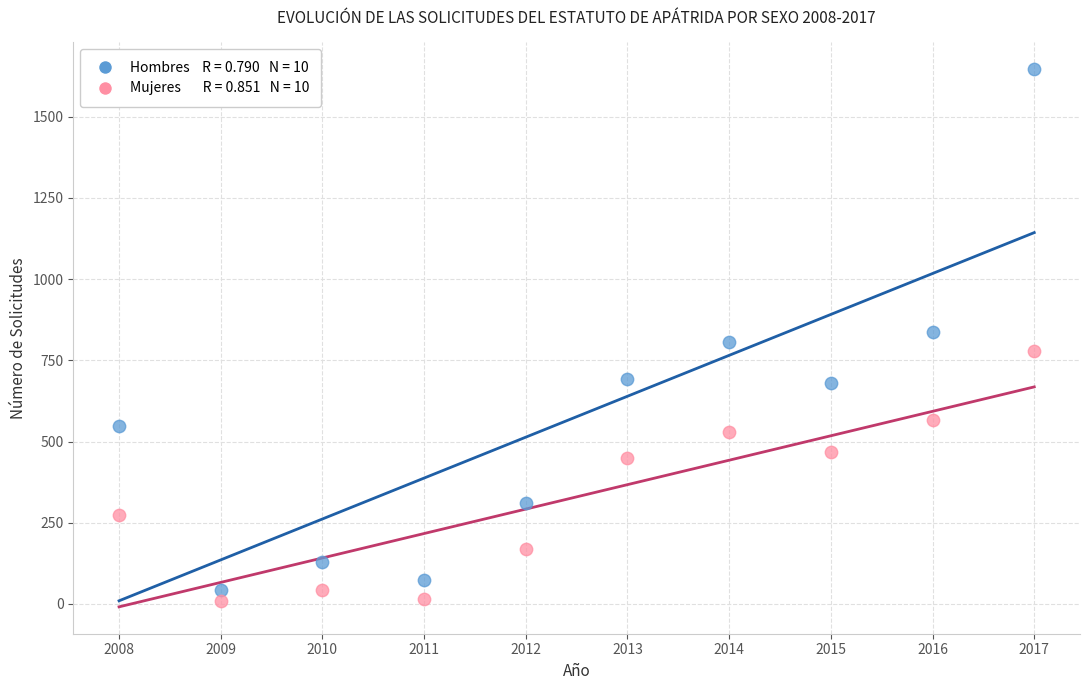

Across all data points, what is the range of X values (max minus min)?

9